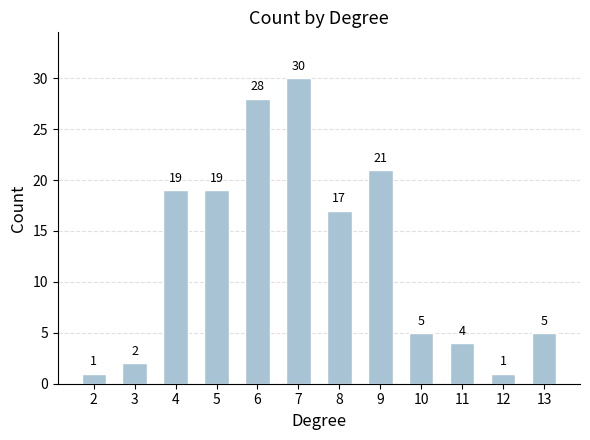

Between 12 and 7, which is larger?

7